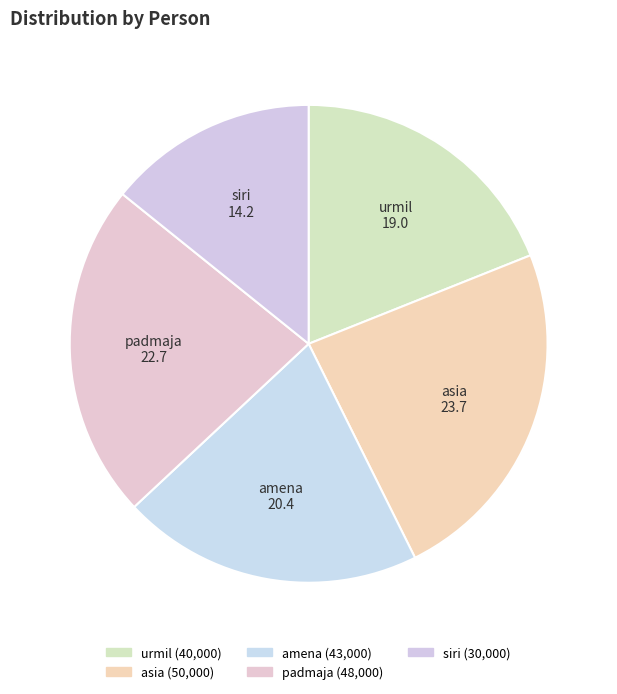

What is the smallest slice in the pie chart?

siri